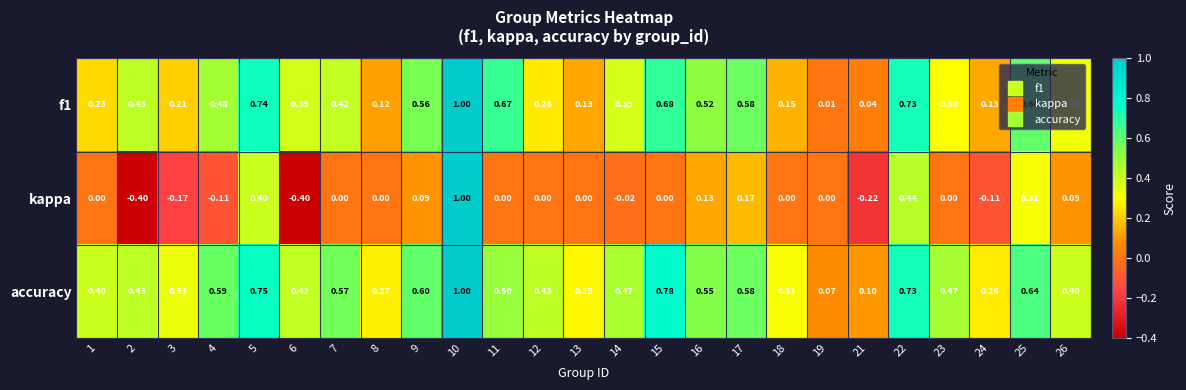

Which series has the largest total across all categories?

accuracy